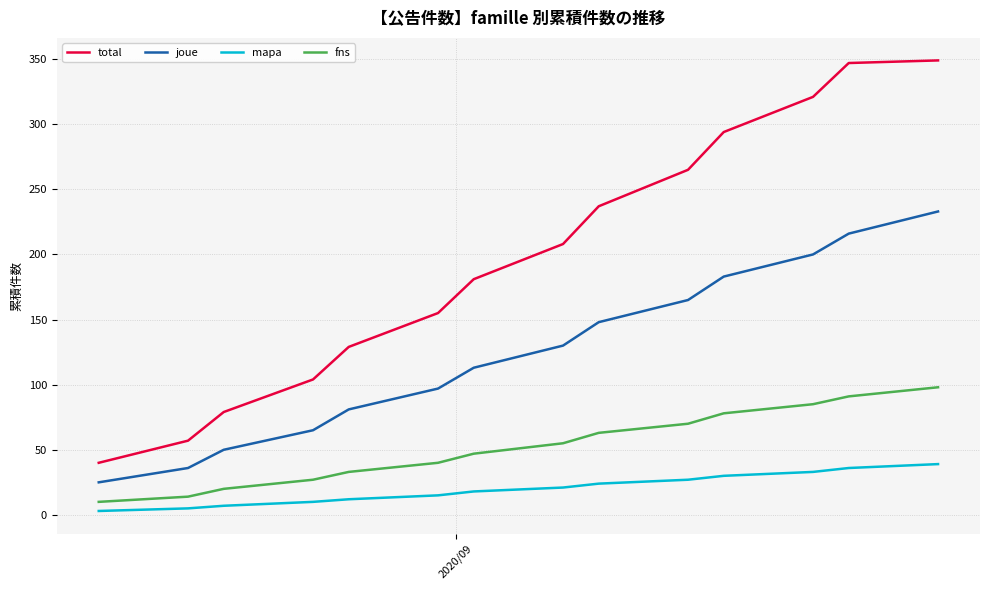

True or false: joue has more than 1 interior local peaks.

False